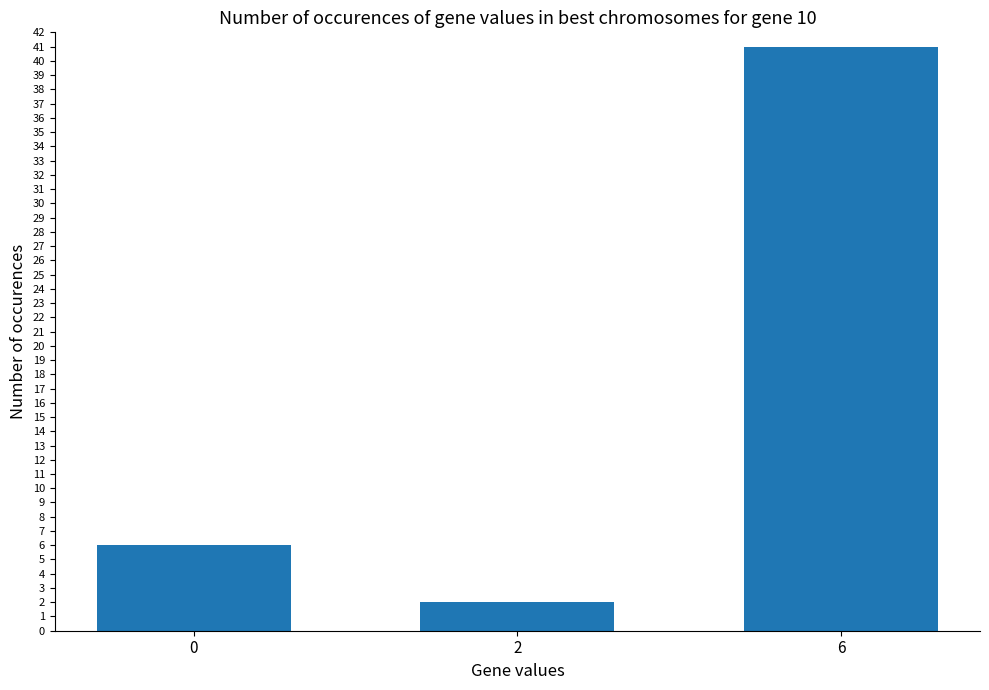

Reading left to right, what are all the values shown in this chart?

6	2	41